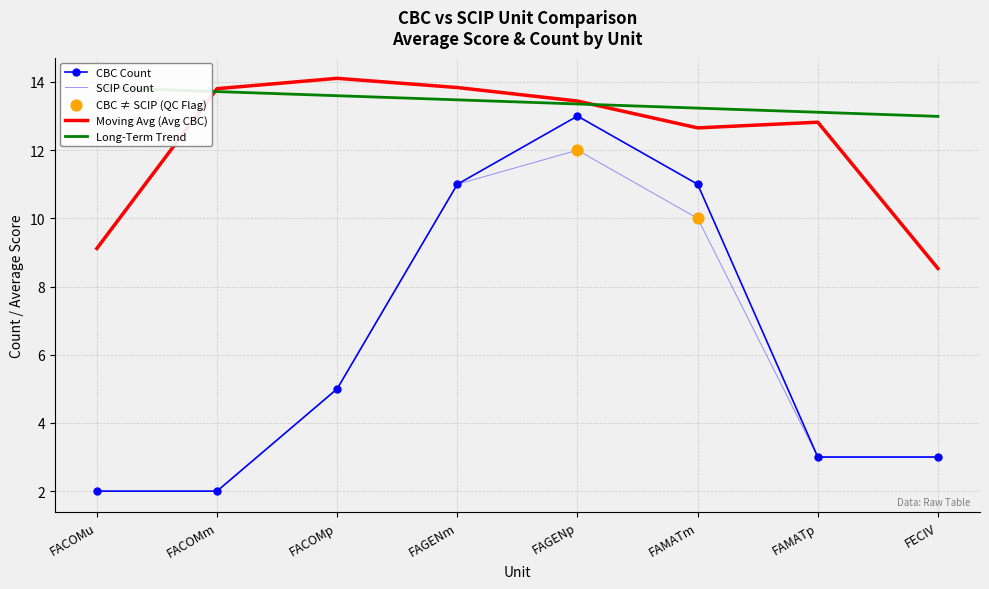

Is the value of CBC at FAGENm greater than the value of SCIP at FACOMm?

Yes